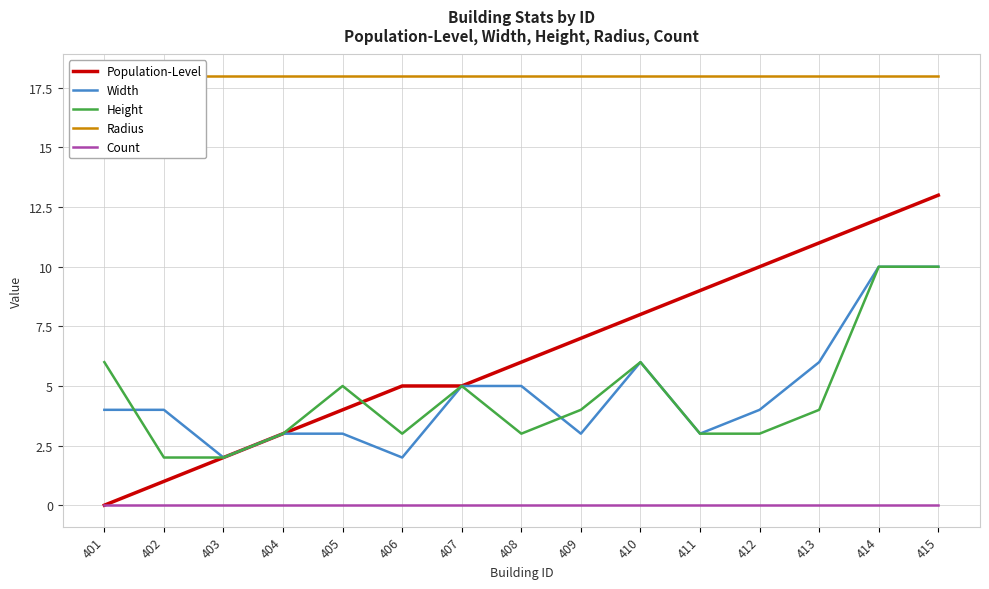

Between 412 and 415, which is larger?

415